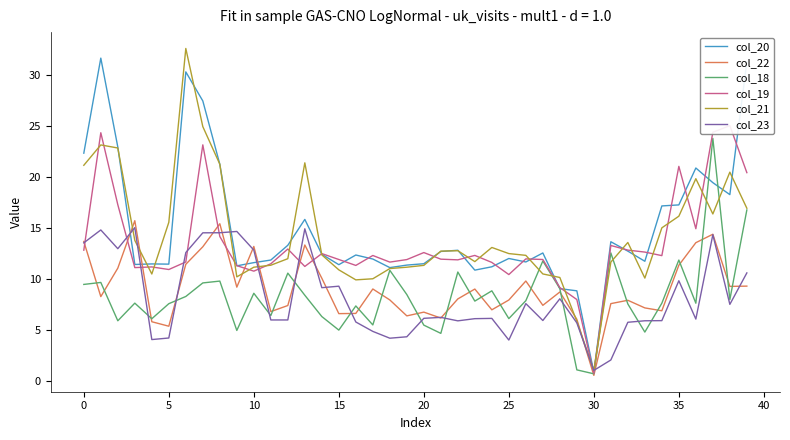

Which series has the widest spread of values?

col_21